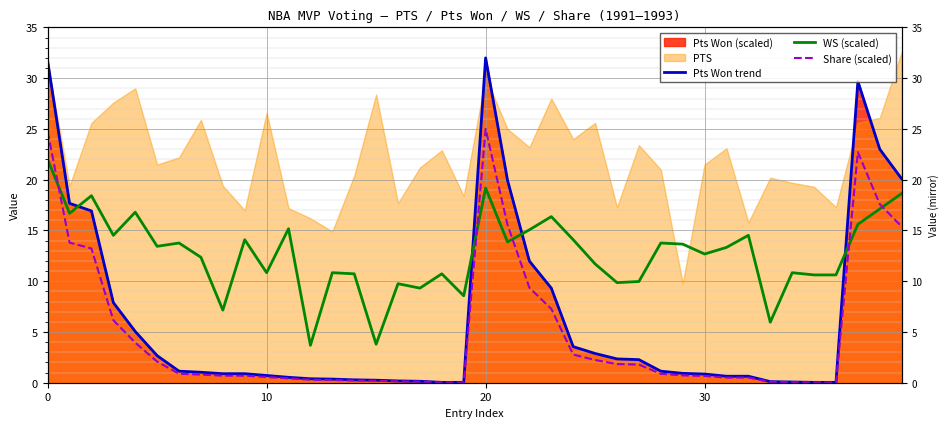

What is the average value of the Share (scaled) series?

4.9